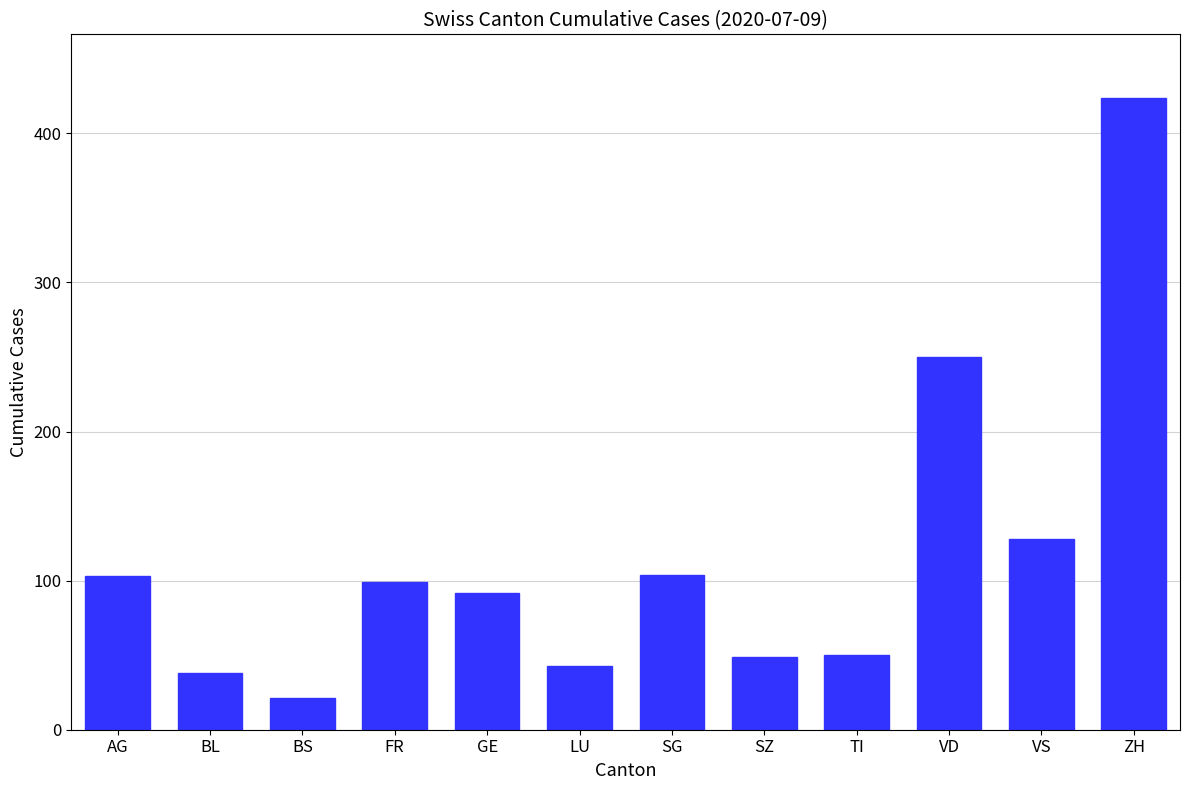

True or false: the data shows 250 at VD.

True